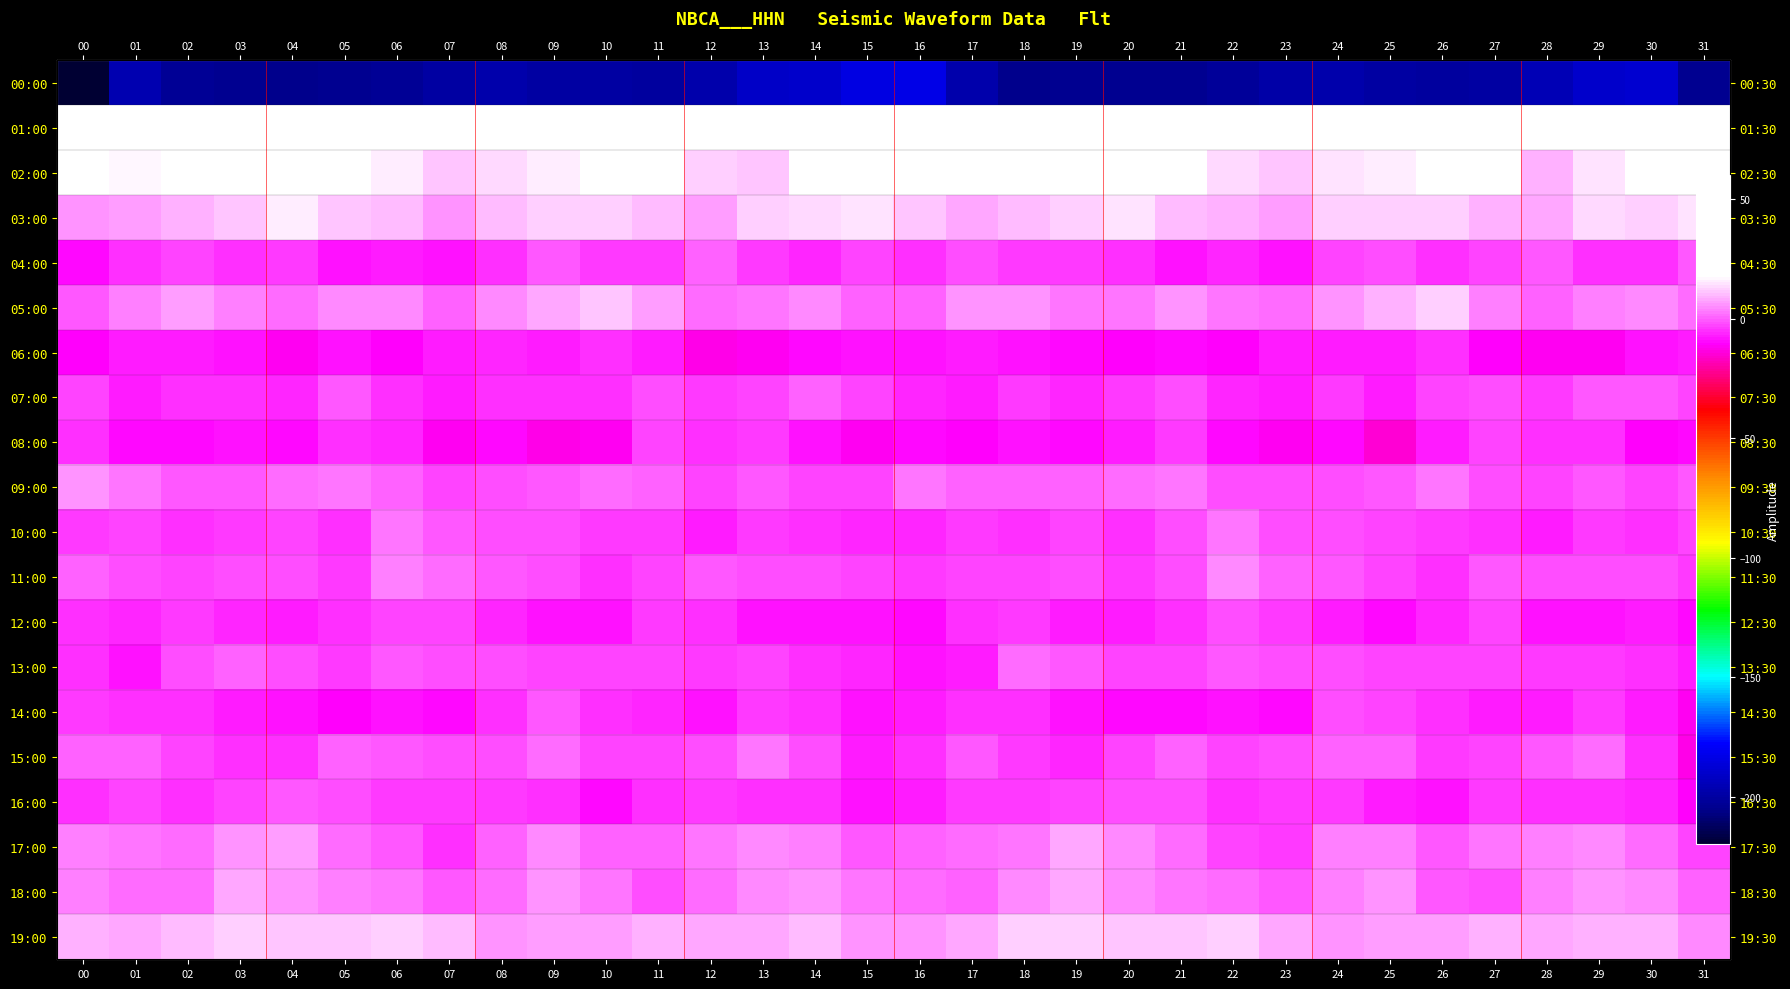

List the labels in order of 09:00 value, smallest first.

12, 30, 07, 15, 14, 28, 23, 22, 08, 24, 27, 29, 09, 13, 31, 25, 02, 03, 19, 18, 17, 06, 11, 04, 10, 20, 16, 05, 01, 26, 21, 00